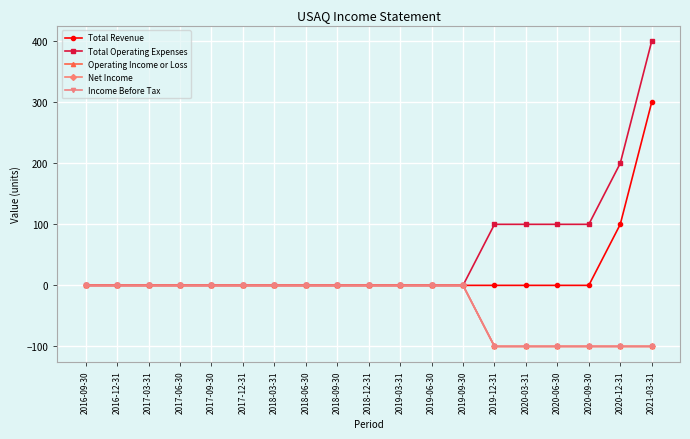

Between 2020-12-31 and 2018-03-31, which is larger?

2020-12-31